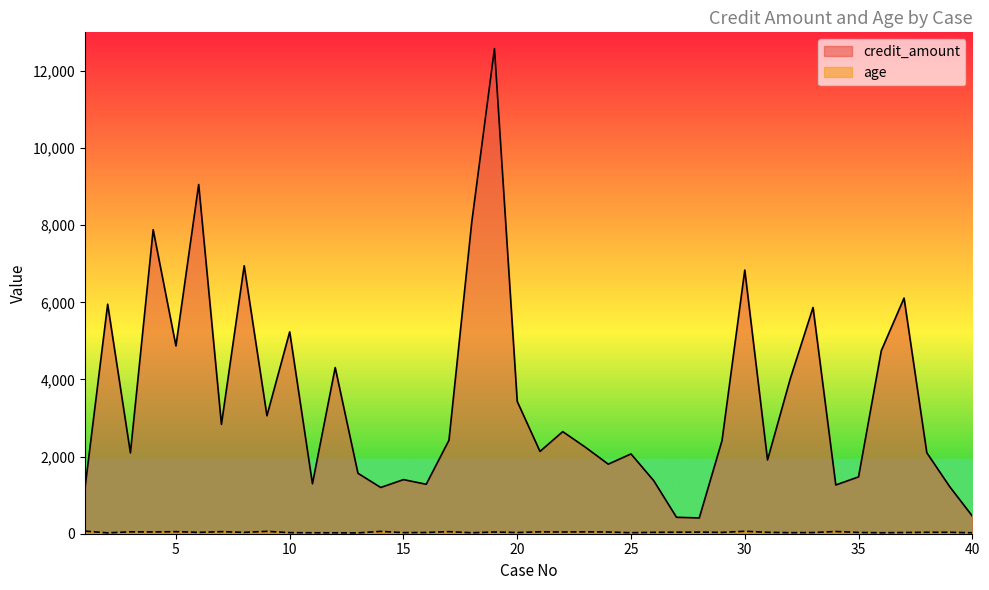

How many data points in credit_amount are above 2415?

19